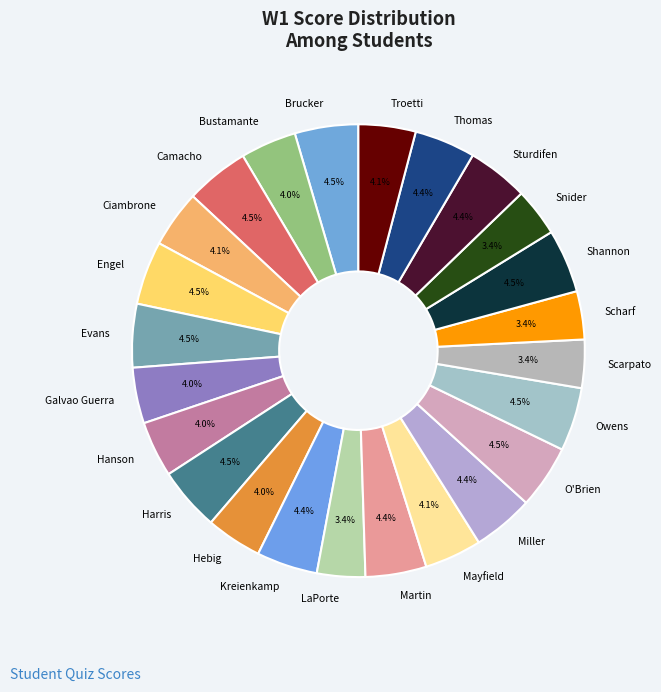

Combined, do Snider and Thomas account for over 50%?

No